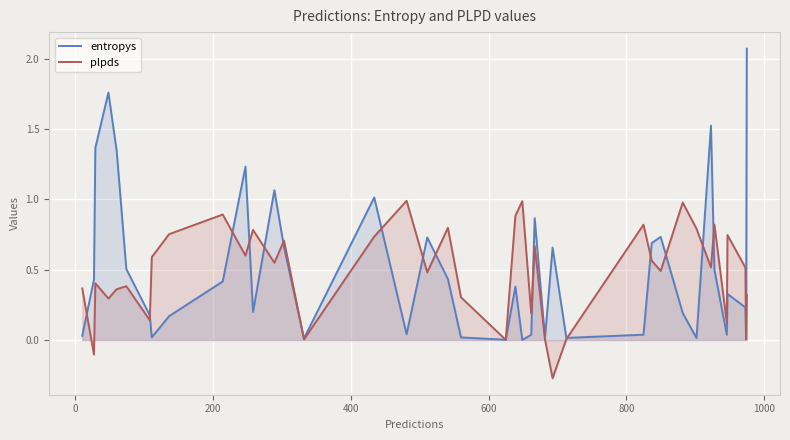

Which series has the largest range (max minus min)?

entropys